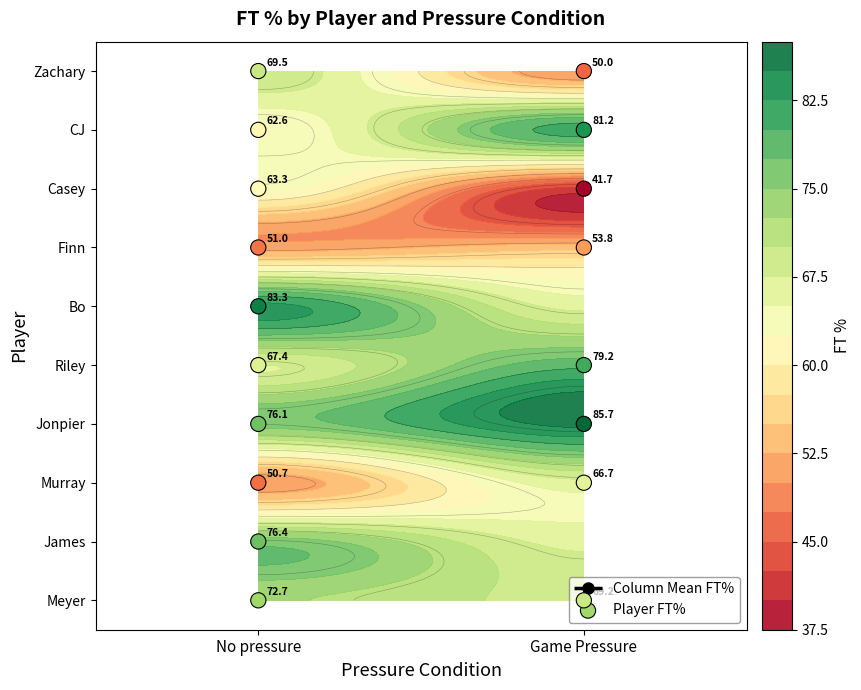

Is the value of Murray at 1 greater than the value of Casey at 0?

Yes